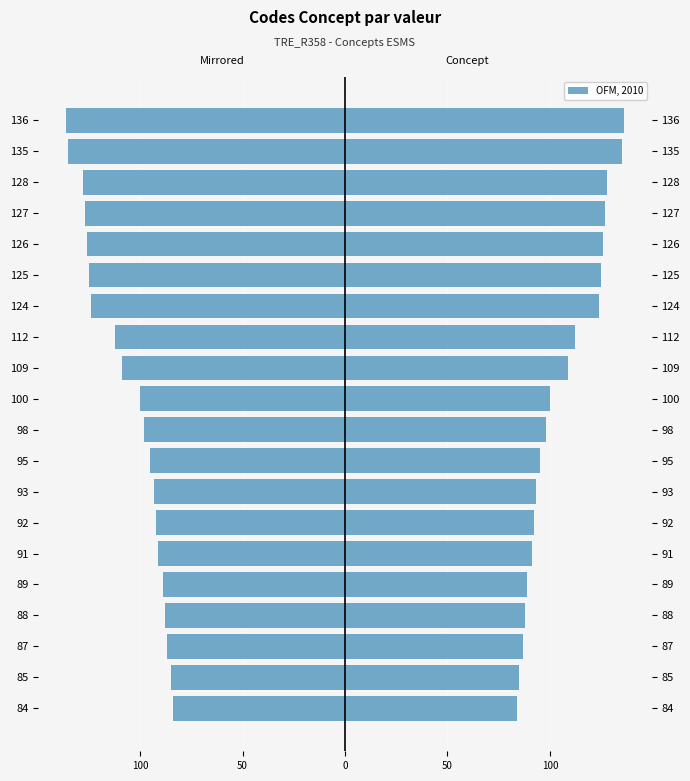

Which series has the largest total across all categories?

Concept